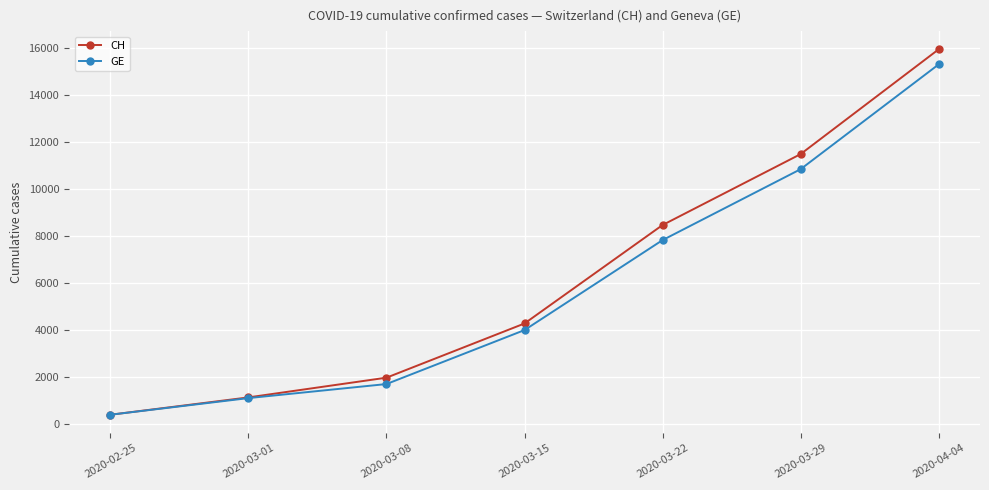

Which series has the largest range (max minus min)?

CH